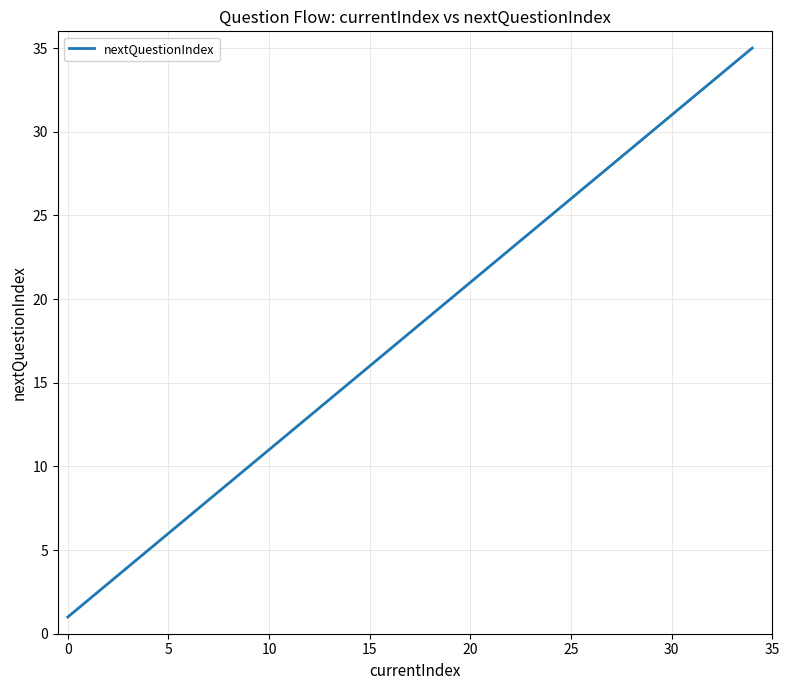

What is the difference between the maximum and minimum values?

34